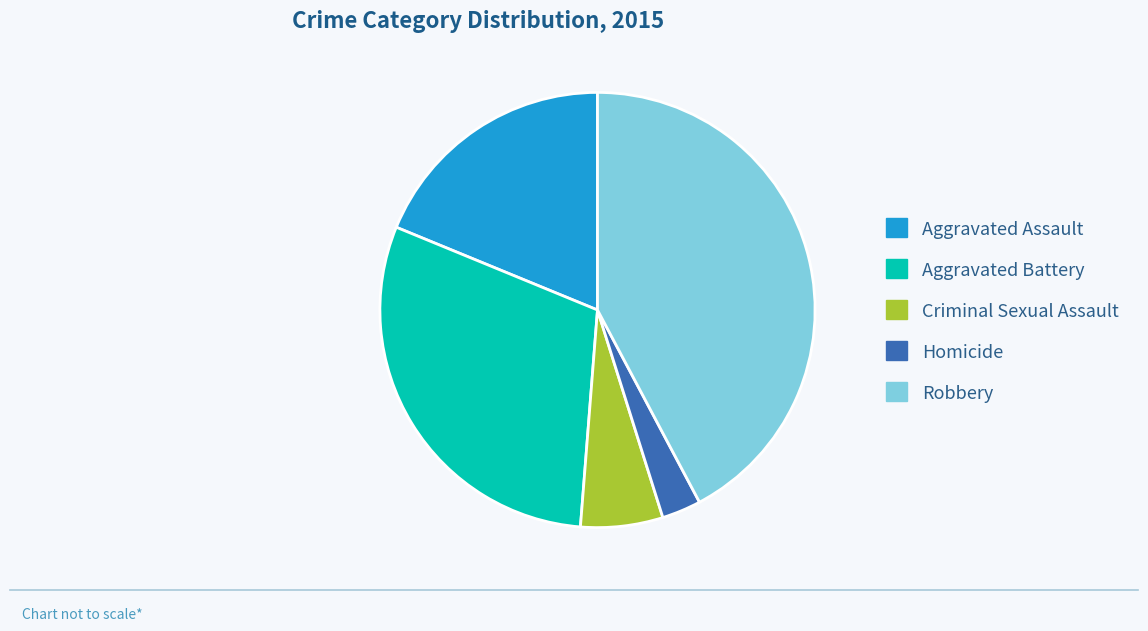

Count the number of slices in the pie.

5